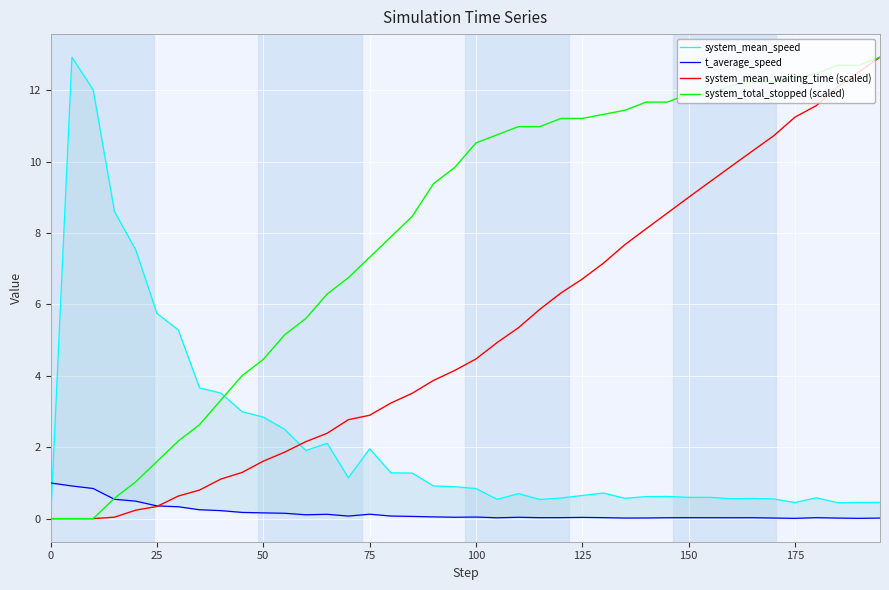

What are all the series names shown in the legend?

system_mean_speed, t_average_speed, system_mean_waiting_time (scaled), system_total_stopped (scaled)